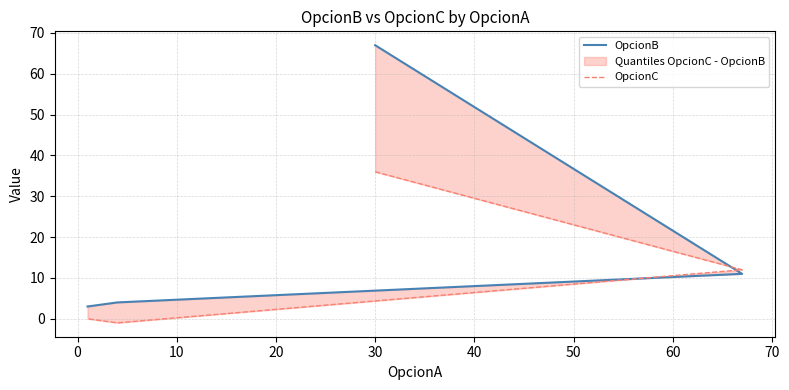

List the series in order of their peak value, highest first.

OpcionB, OpcionC